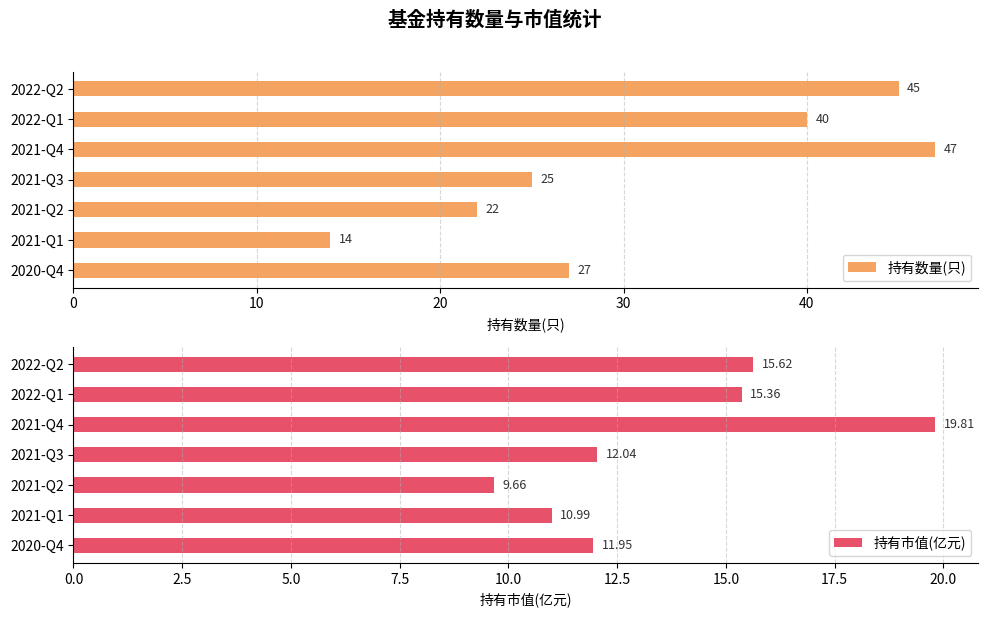

Does the chart contain stacked bars?

No